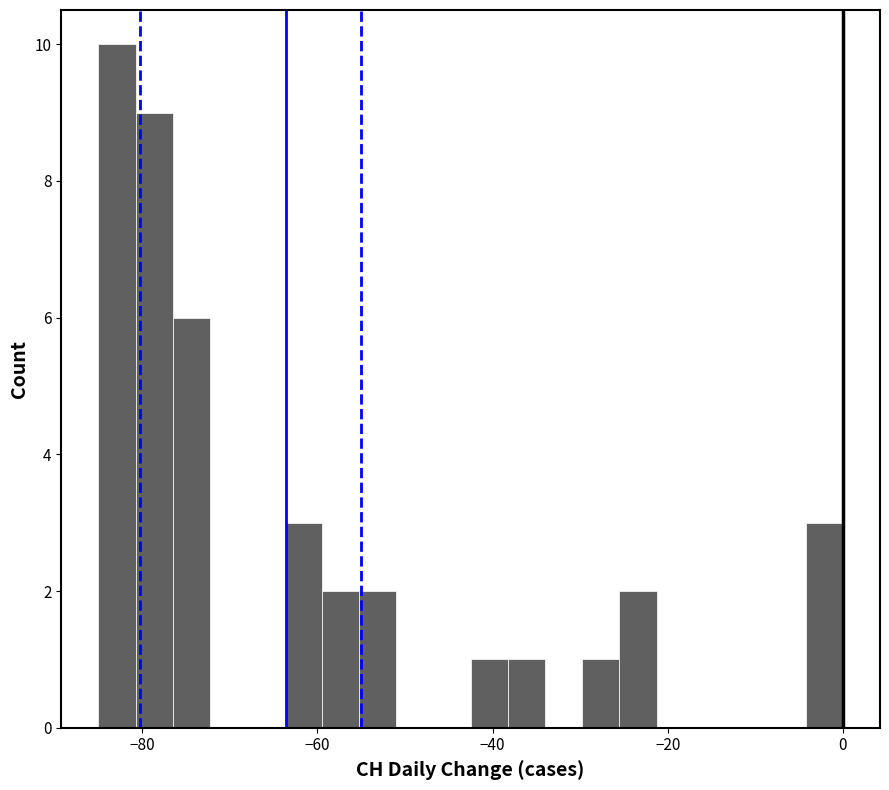

Read against the x-axis, roughly where is the centre of the tallest bar?

-82